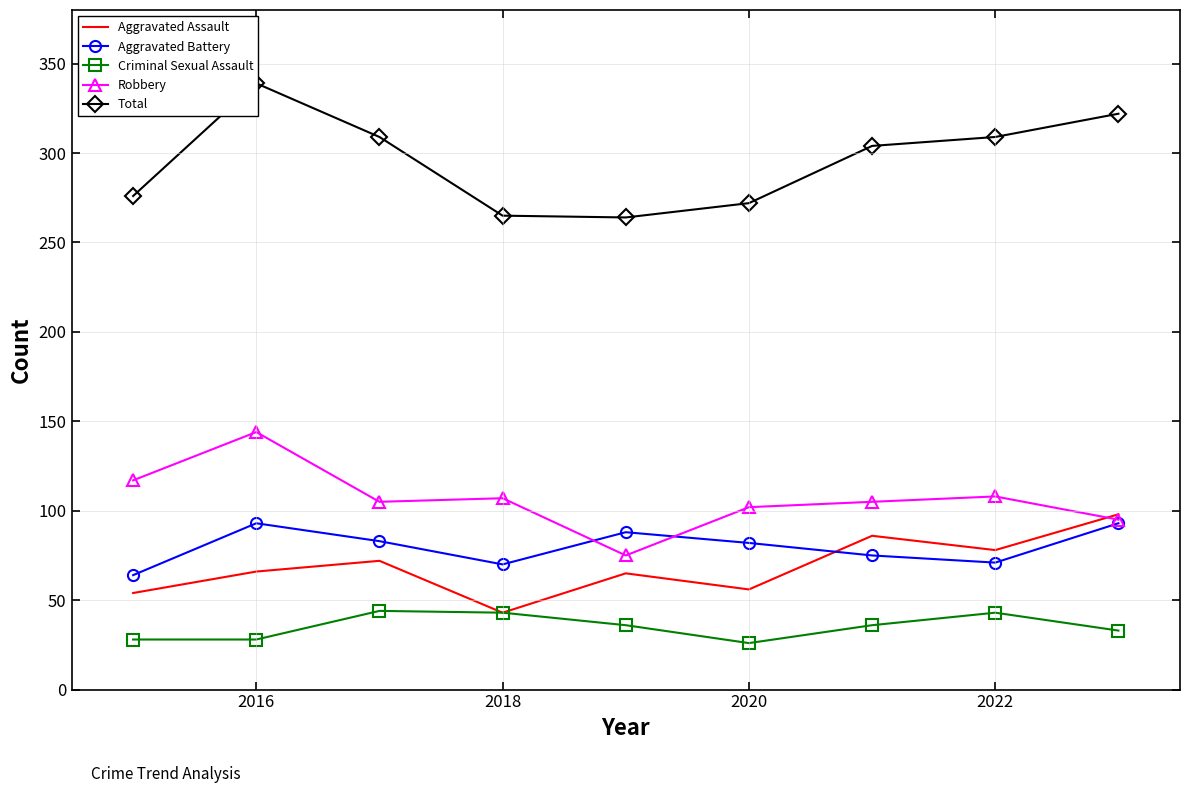

After their last crossing, which series has the higher values: Aggravated Battery or Robbery?

Robbery